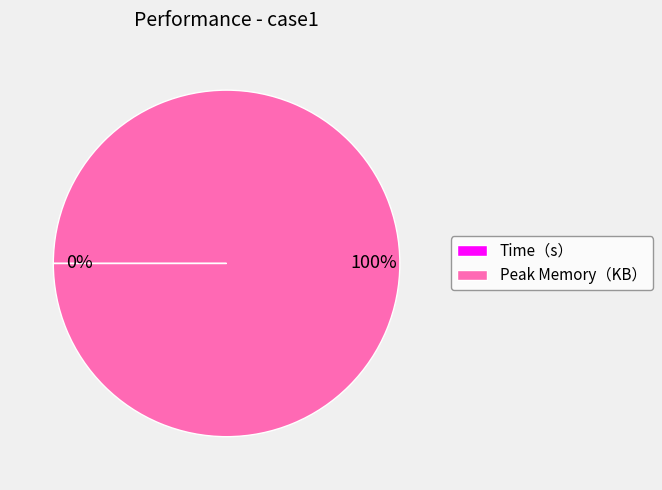

Is it true that Peak Memory（KB） is 100% of the pie?

True